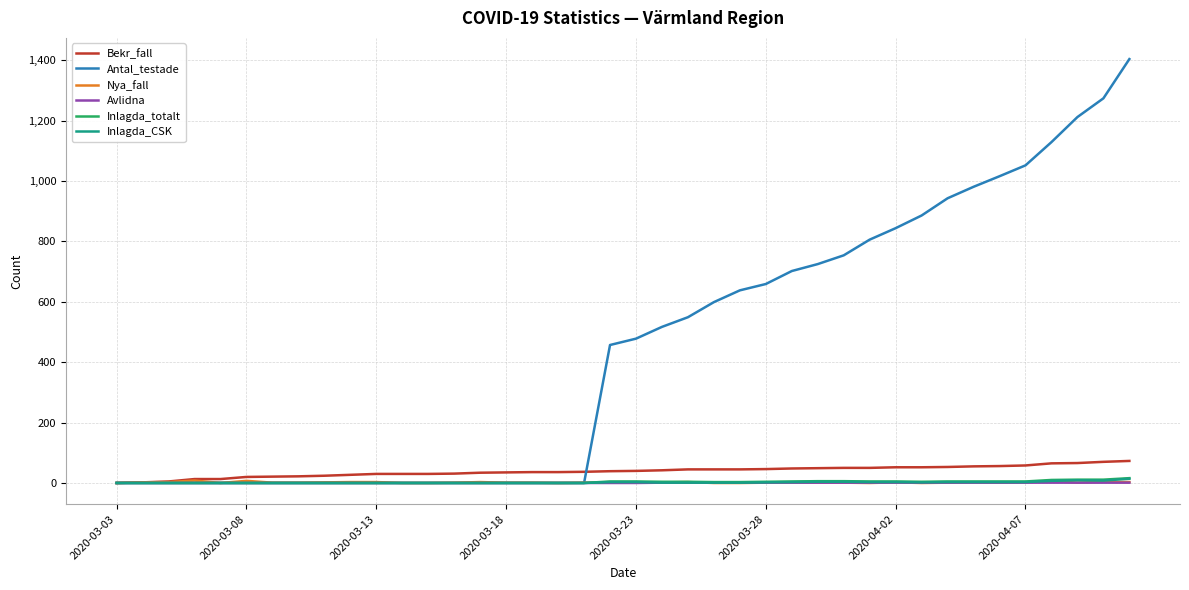

What are all the series names shown in the legend?

Bekr_fall, Antal_testade, Nya_fall, Avlidna, Inlagda_totalt, Inlagda_CSK